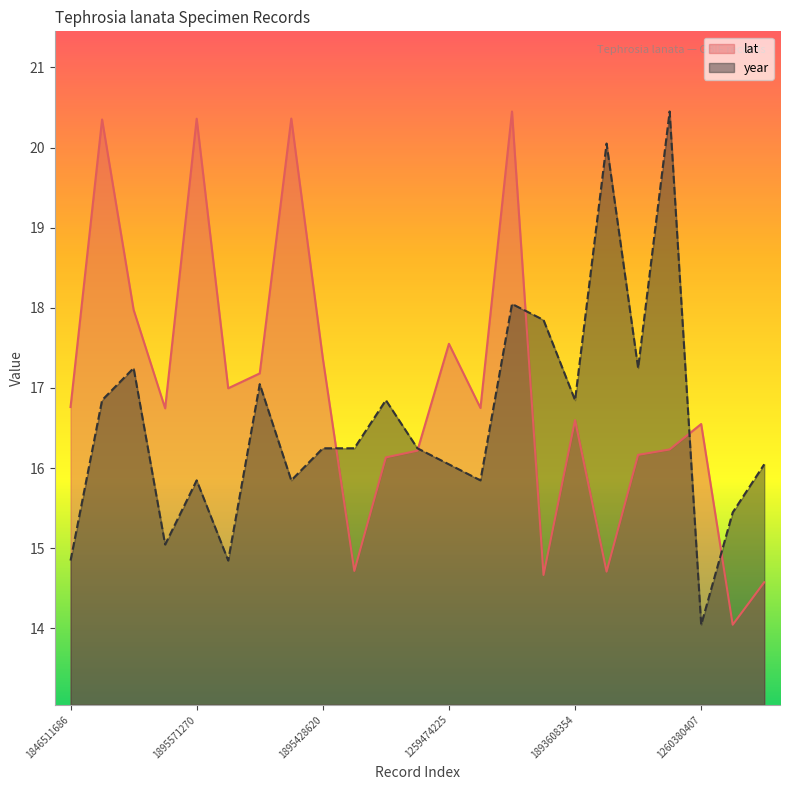

List the series in order of their overall mean, lowest first.

year, lat